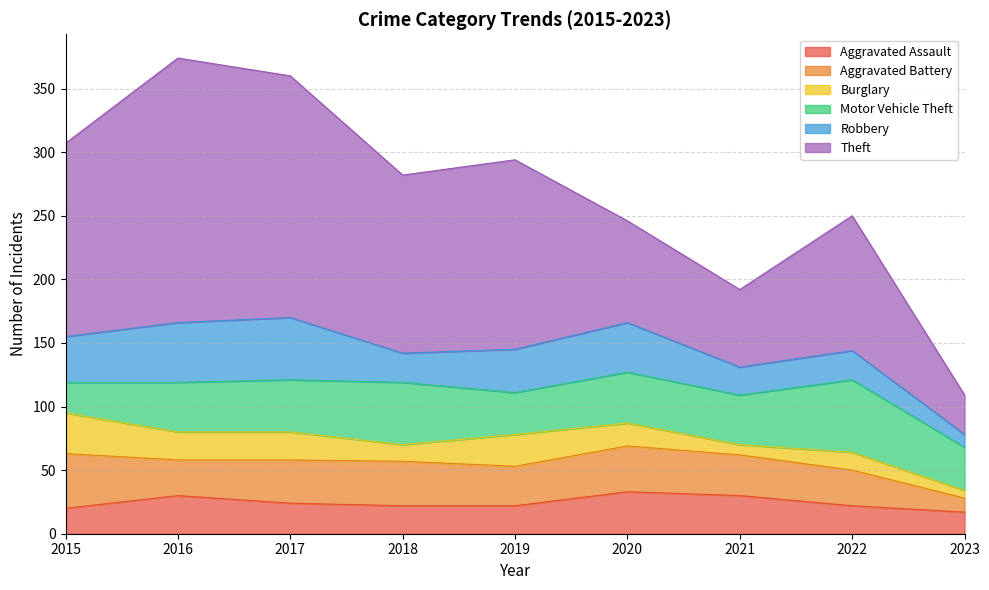

At 2021, list the series in order from smallest to largest.

Burglary, Robbery, Aggravated Assault, Aggravated Battery, Motor Vehicle Theft, Theft